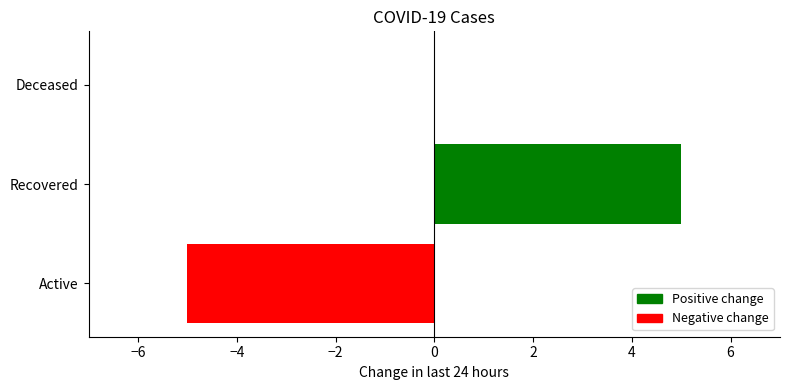

Reading top to bottom, extract all data points from this chart.

Deceased=0	Recovered=5	Active=-5